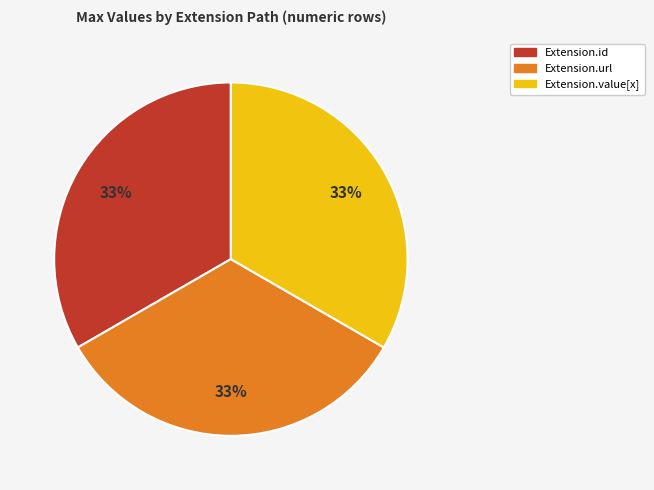

Does any single category account for the majority?

No